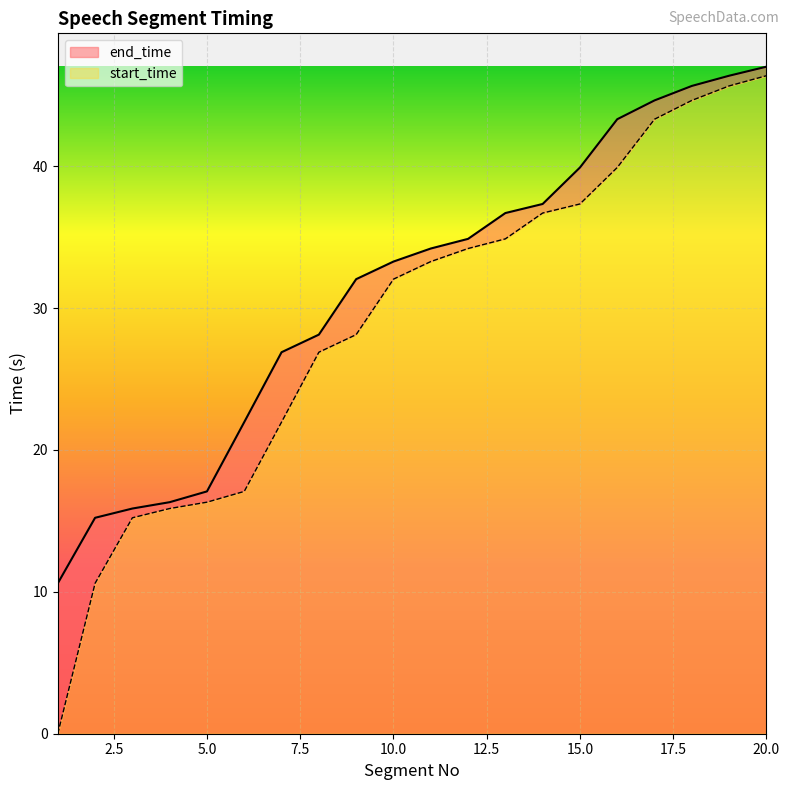

How many values in the start_time series exceed 33?

10